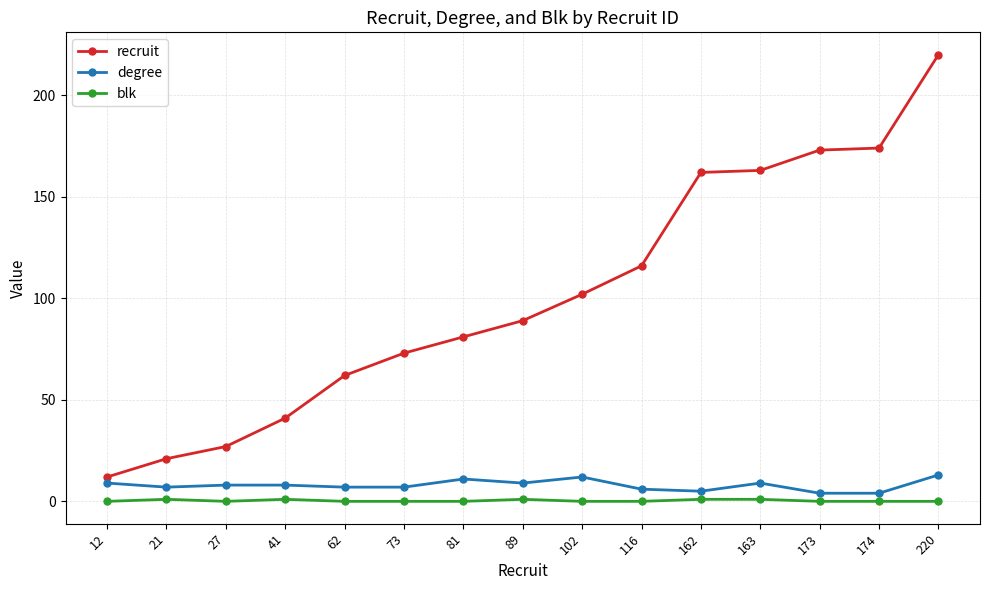

Is the value of degree at 41 greater than the value of recruit at 41?

No